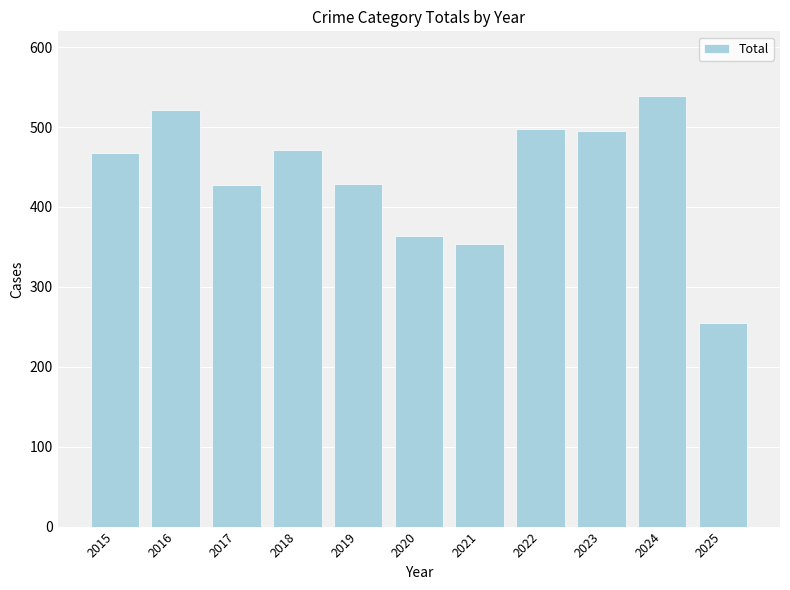

The value at 2019 is 429. True or false?

True